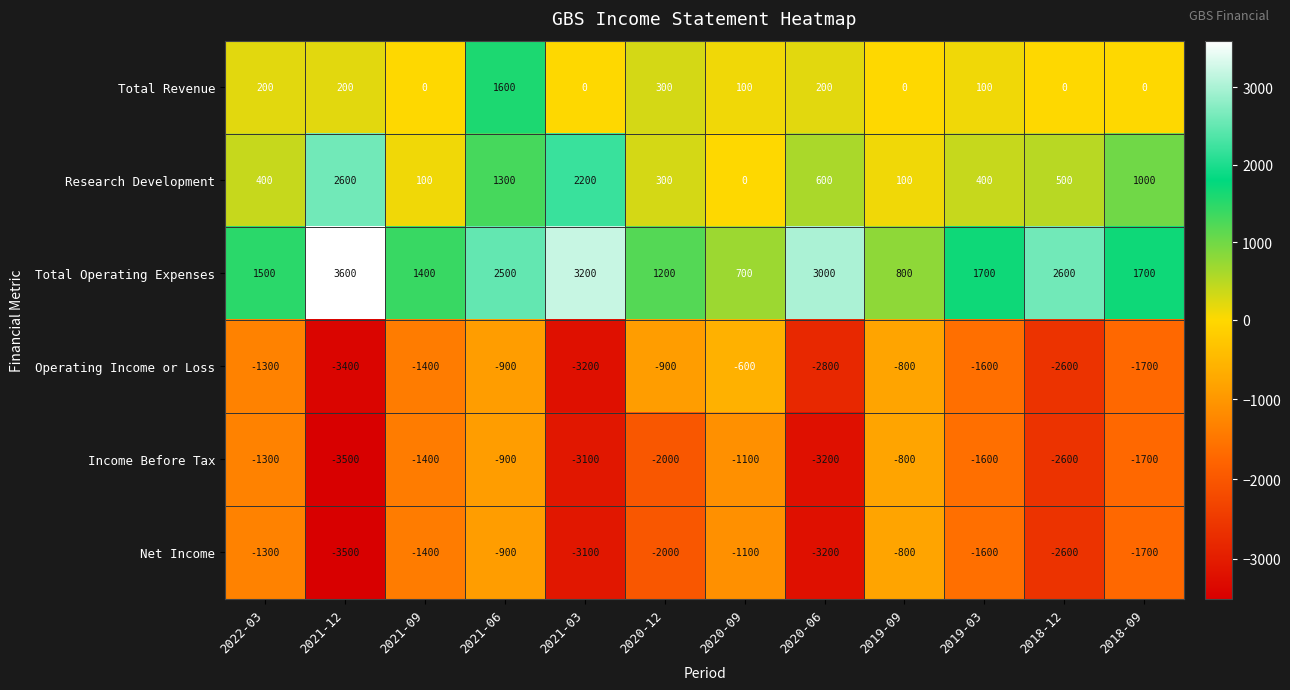

What is the difference between the highest and lowest values at 2018-12?

5200